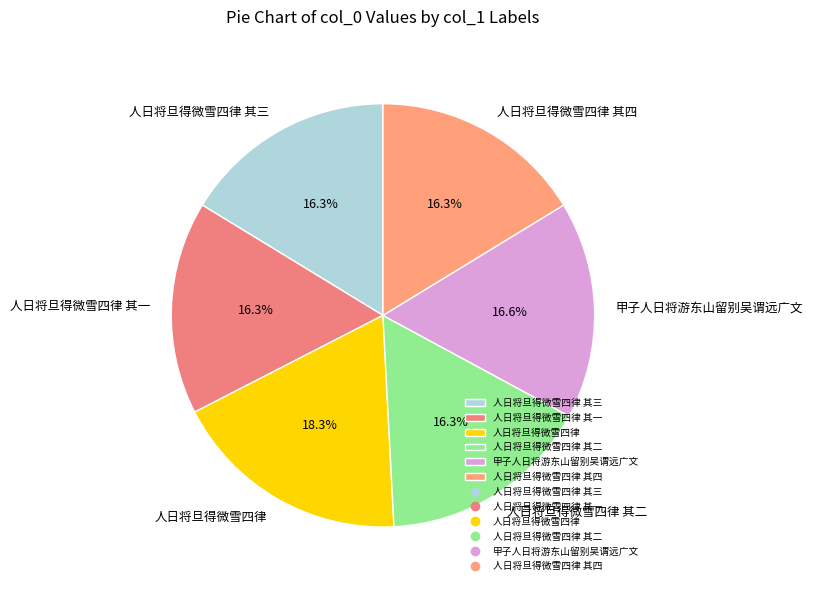

To the nearest percent, what is the combined percentage of 人日将旦得微雪四律 其二 and 人日将旦得微雪四律 其一?

33%